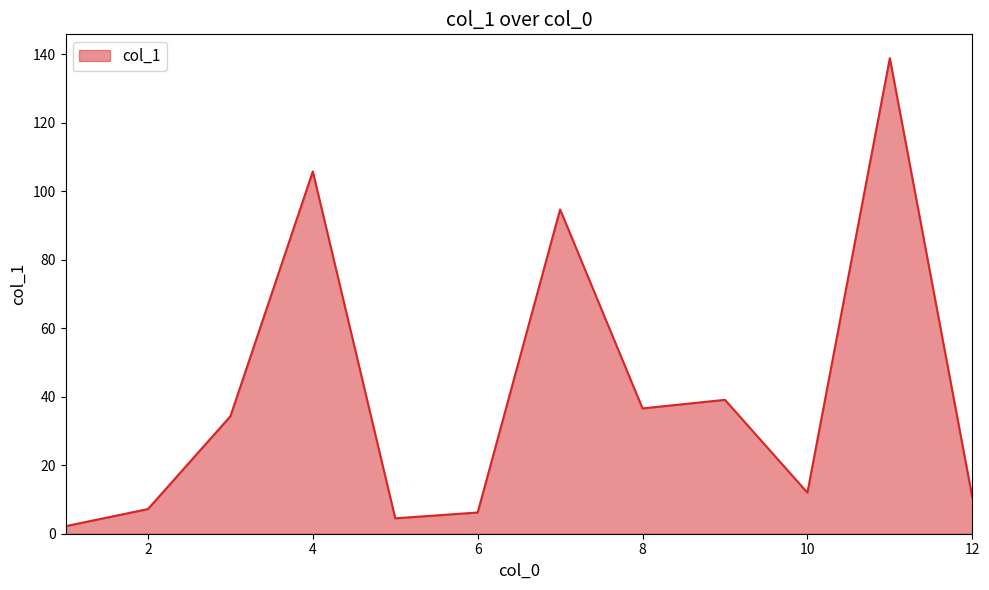

What is the sum of all values?

492.2